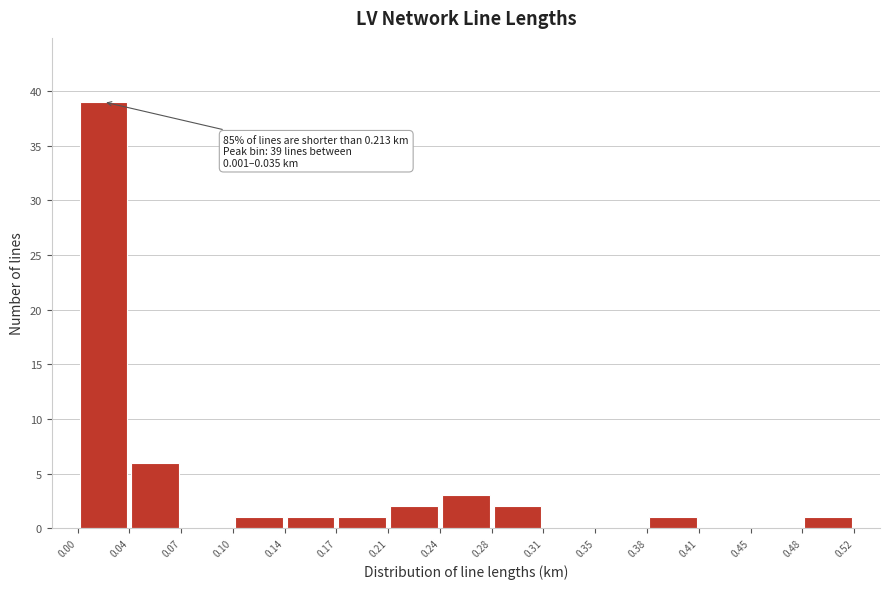

Over which range of the x-axis is the bar tallest?

0.00 to 0.04